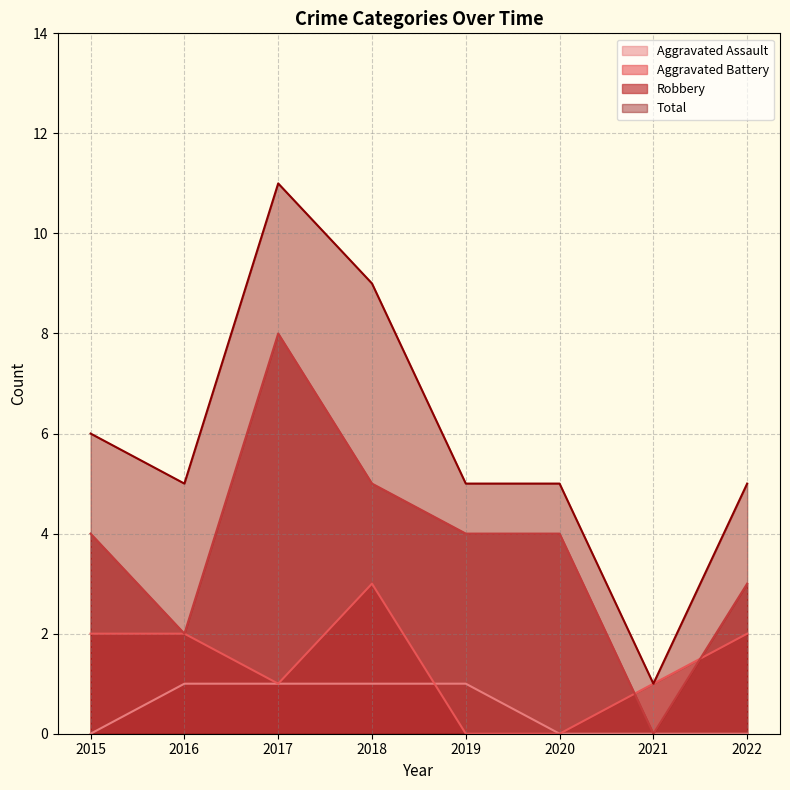

Rank the series by their average value, from lowest to highest.

Aggravated Assault, Aggravated Battery, Robbery, Total